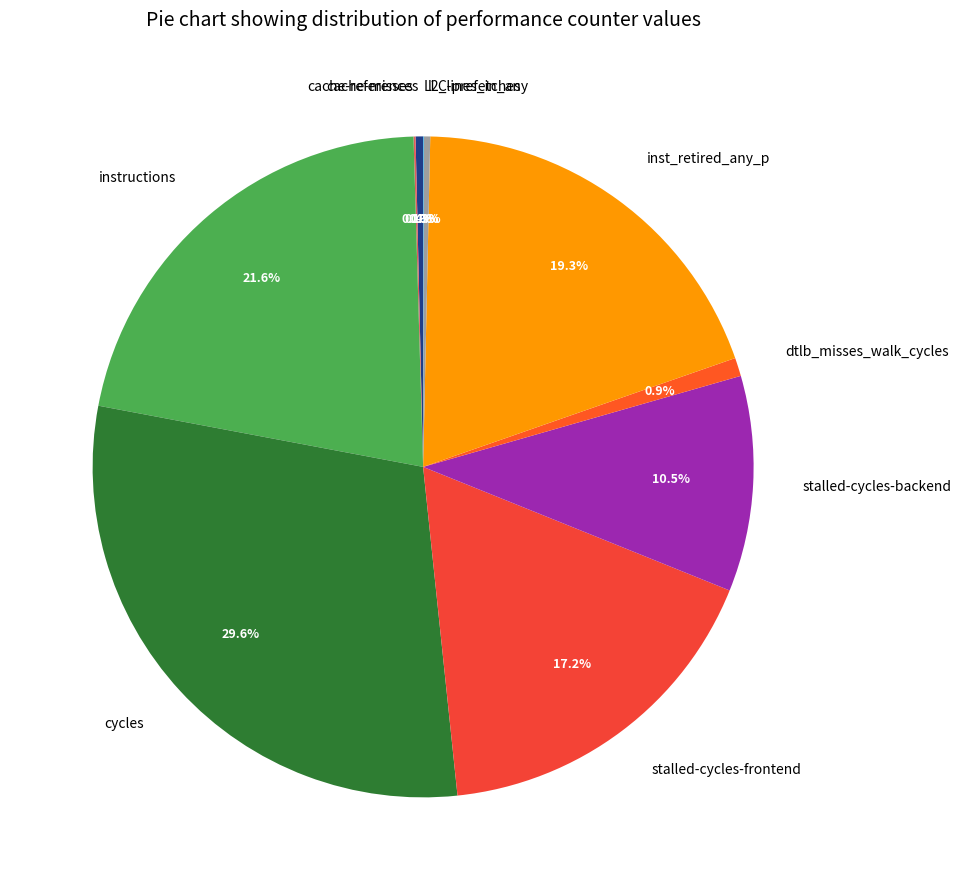

To the nearest percent, what is the average slice percentage?

10%